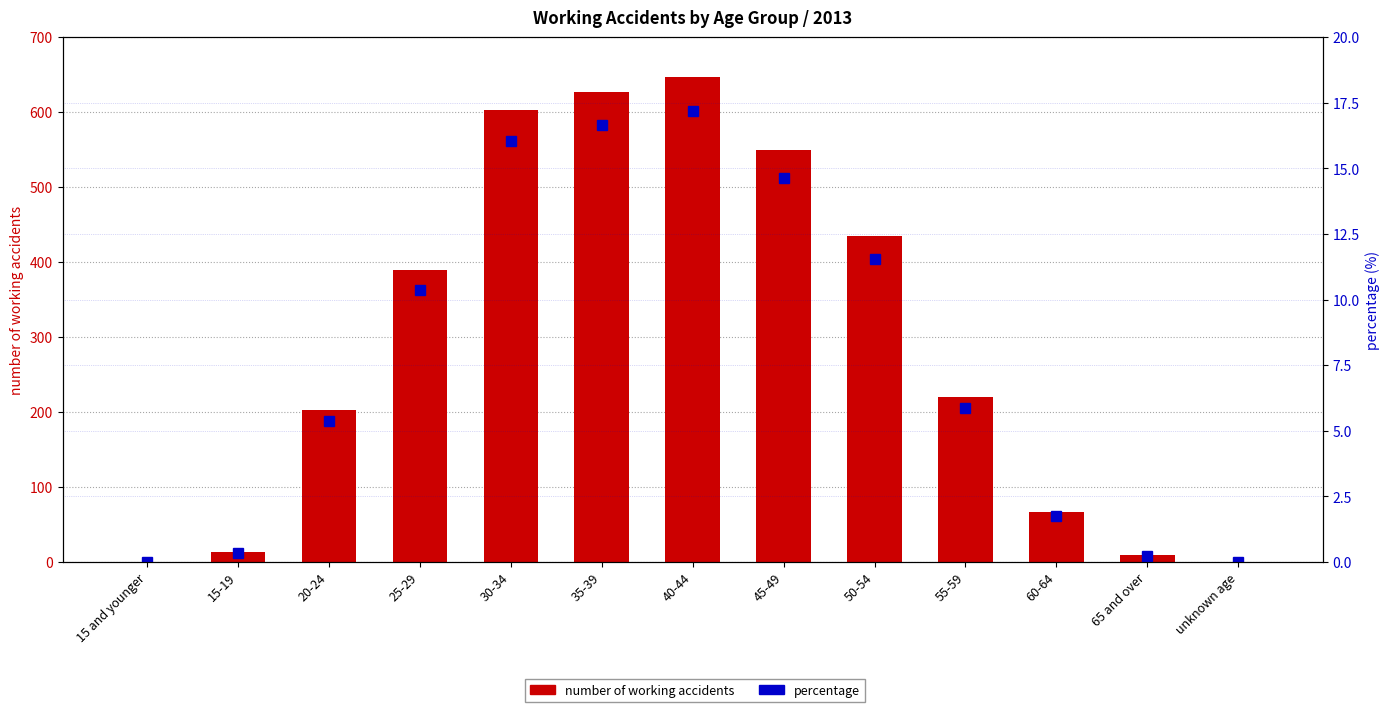

The percentage series shows 0.4 at 65 and over. True or false?

False